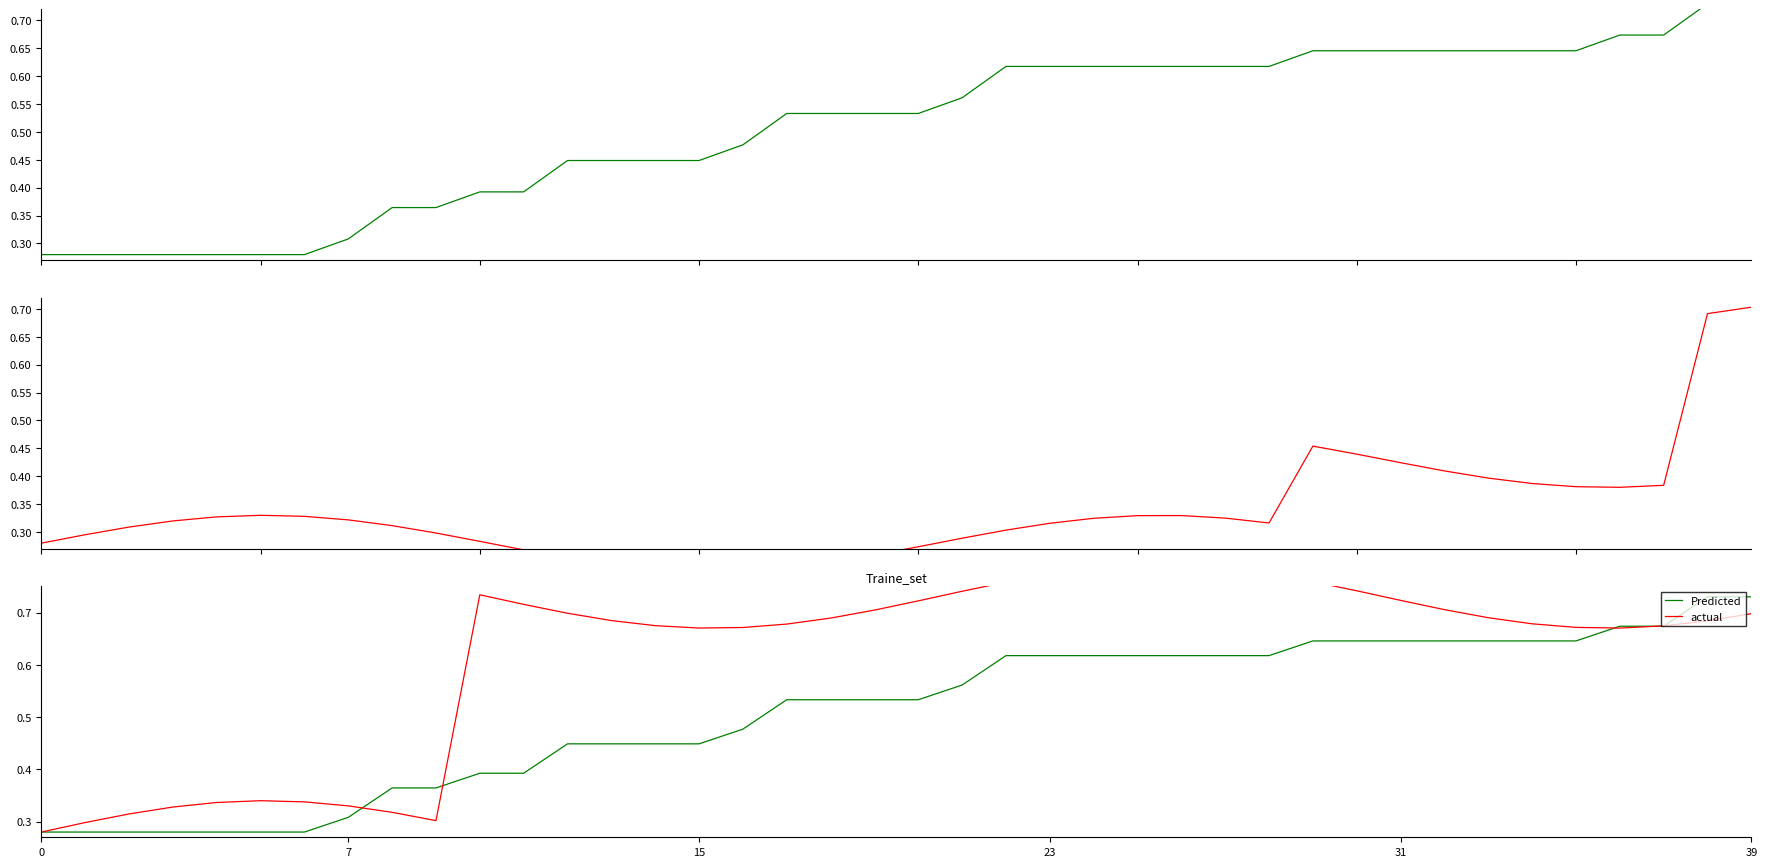

At which category is the sum across all series the highest?

39